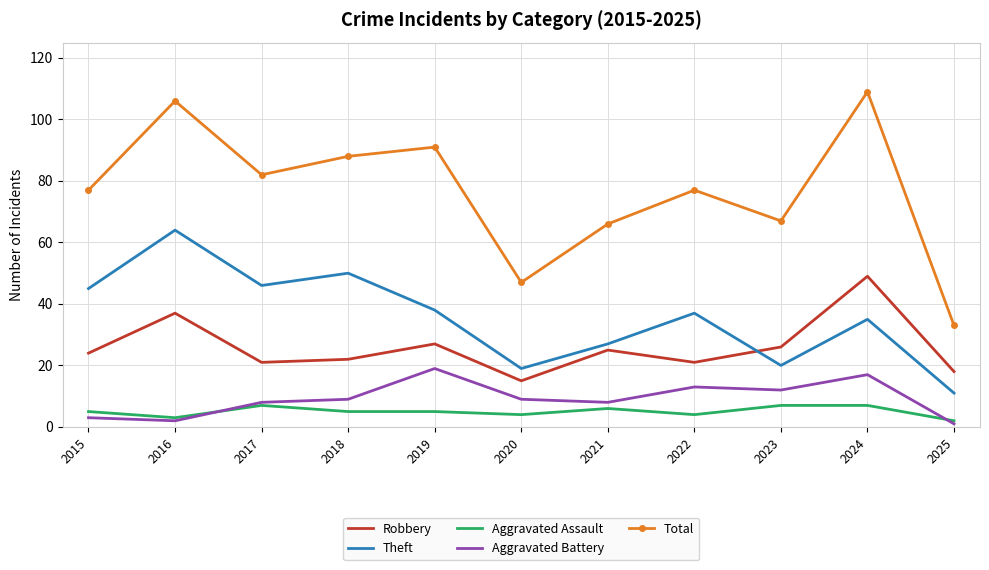

True or false: Total and Robbery cross at least once.

False